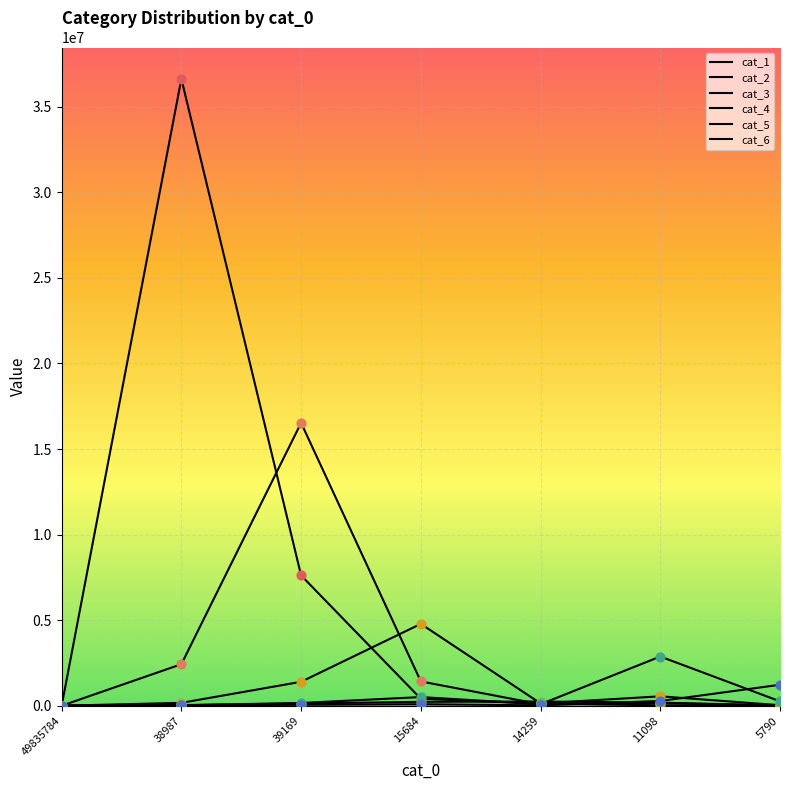

What is the total value across all series at 11098?

4064499